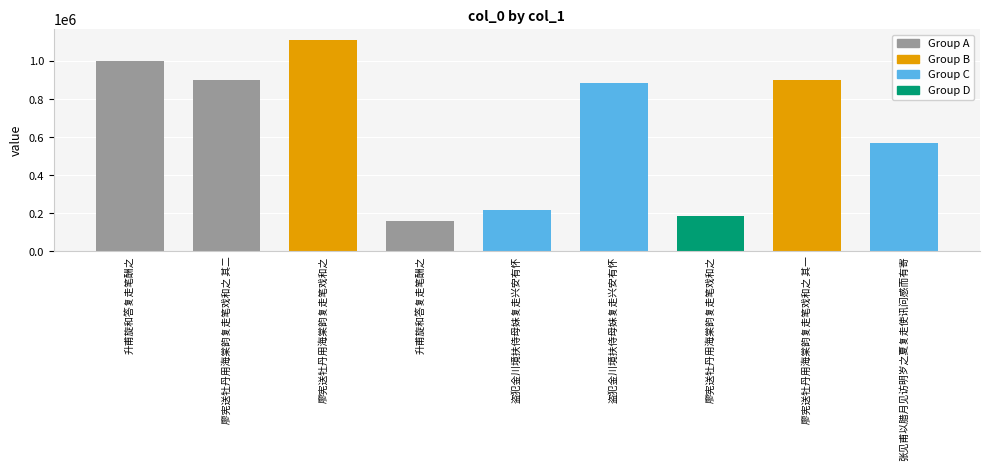

Reading right to left, transcribe all the data shown in this chart.

569548	900311	186467	887332	218424	158131	1113186	900312	999447